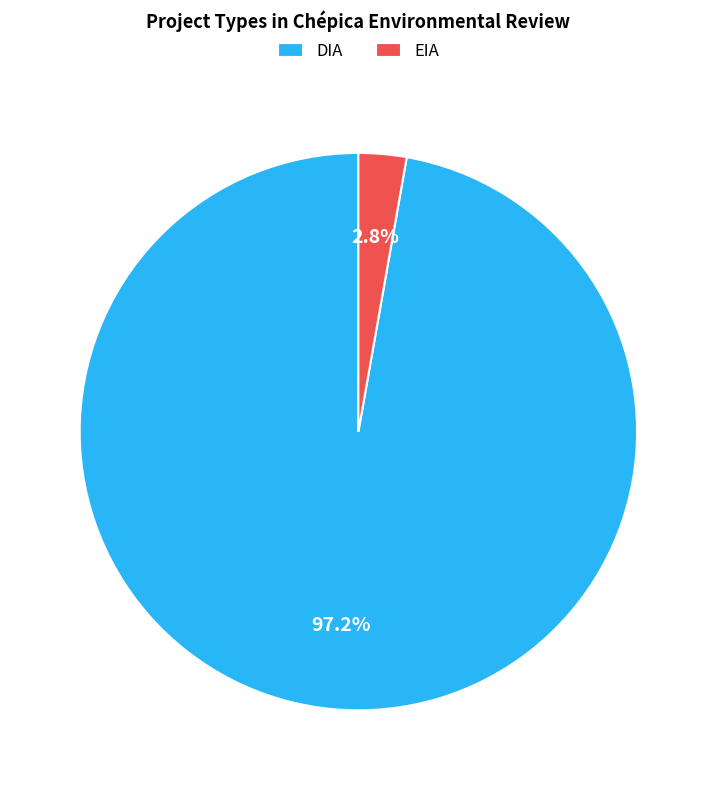

Does DIA represent more than half of the total?

Yes